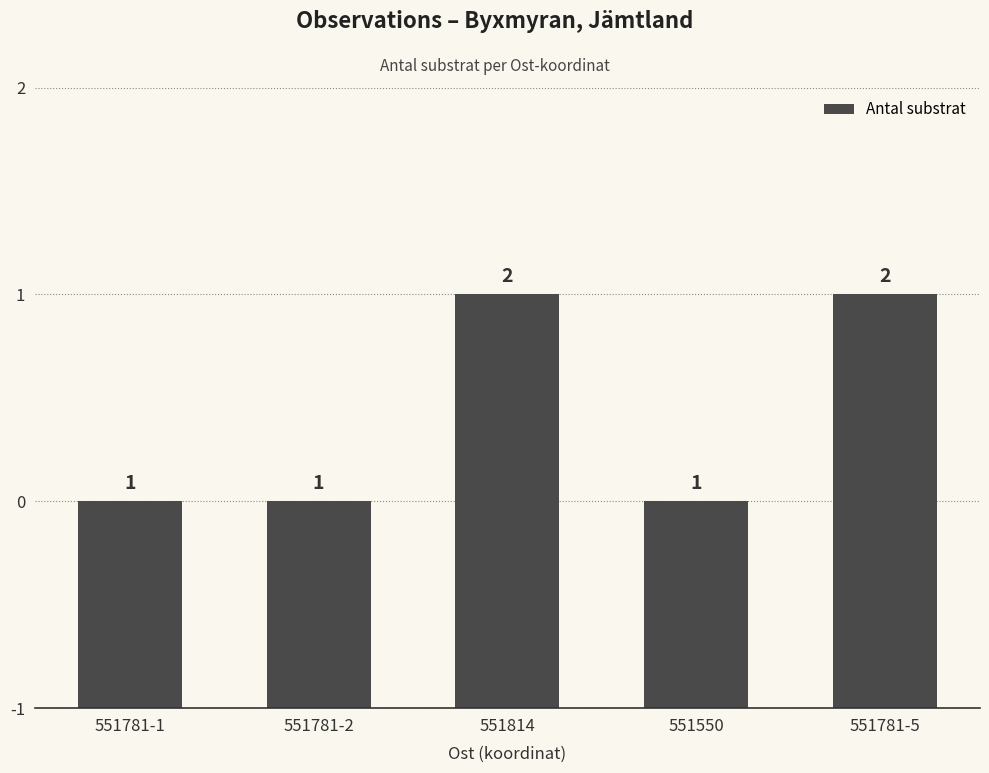

What value does the data have at 551781-1?

1